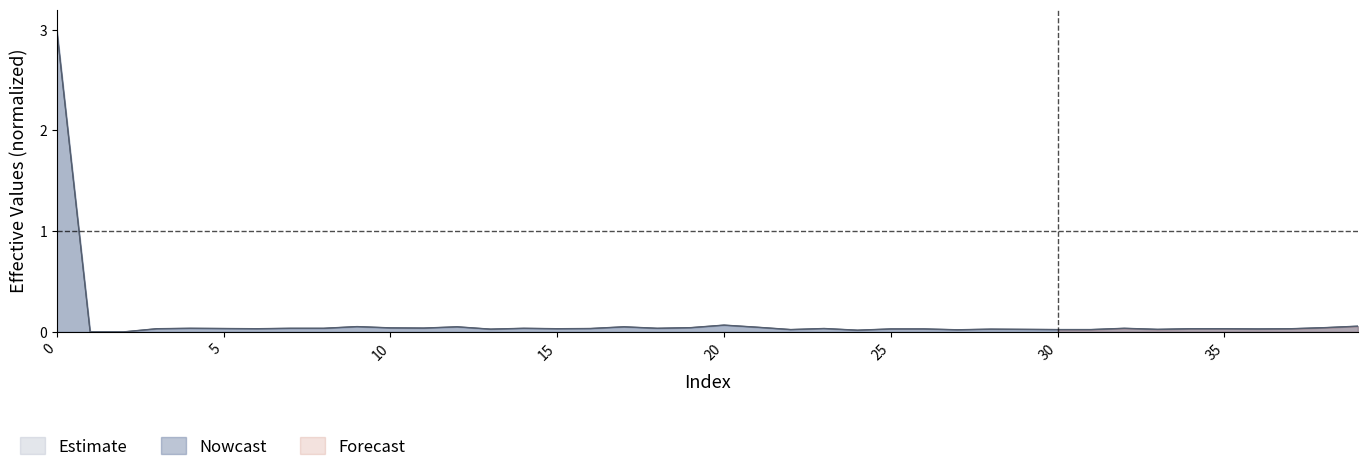

What is the value of the geocd point at the 40th from the left?

0.1